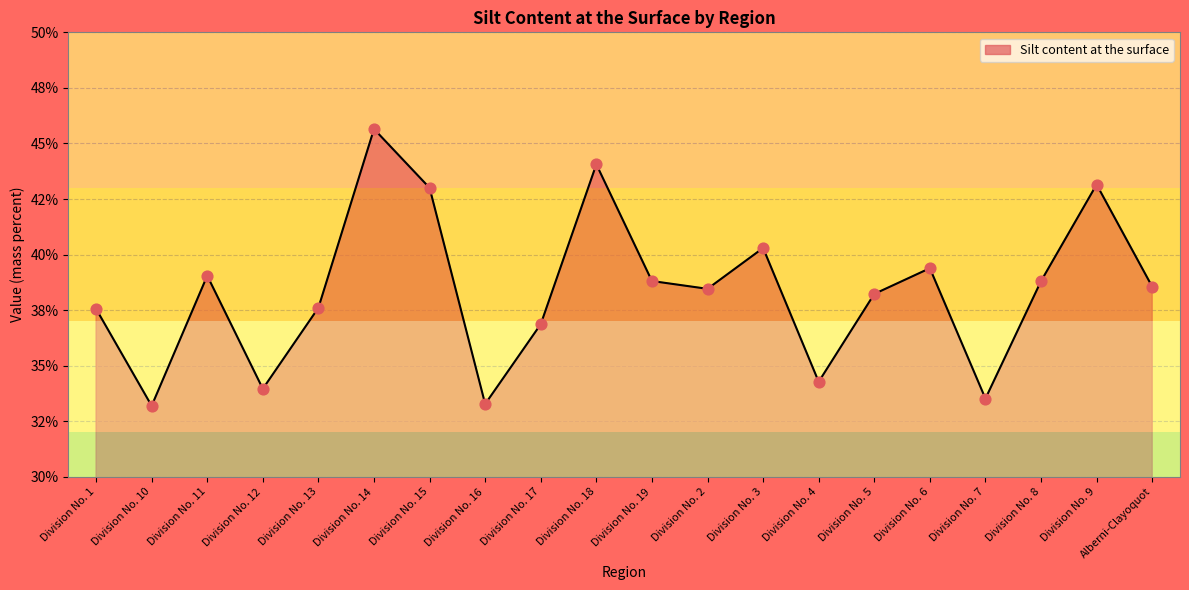

Which has a higher value, Division No. 8 or Division No. 14?

Division No. 14